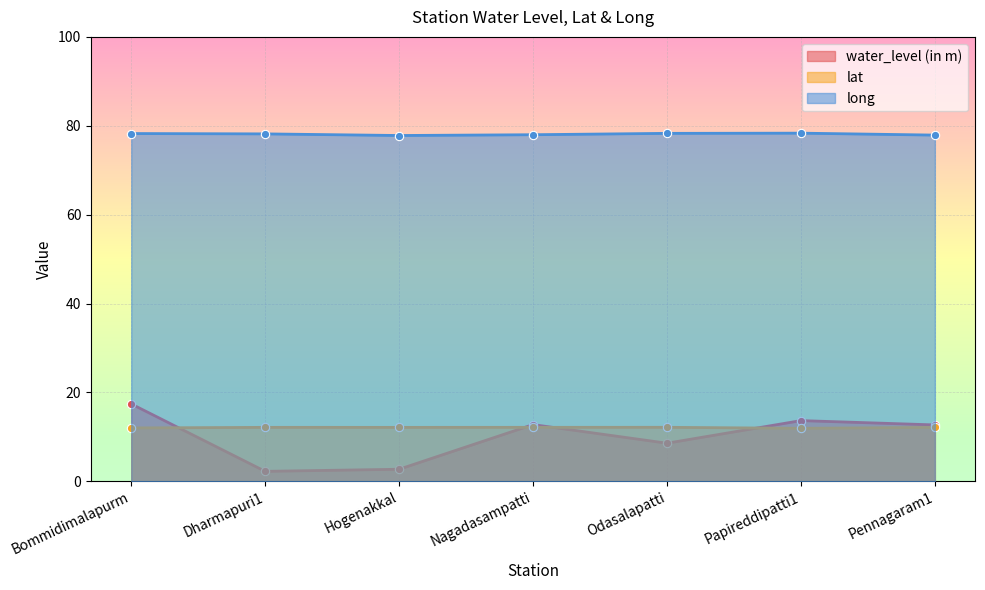

What is the average value of the long series?

78.1